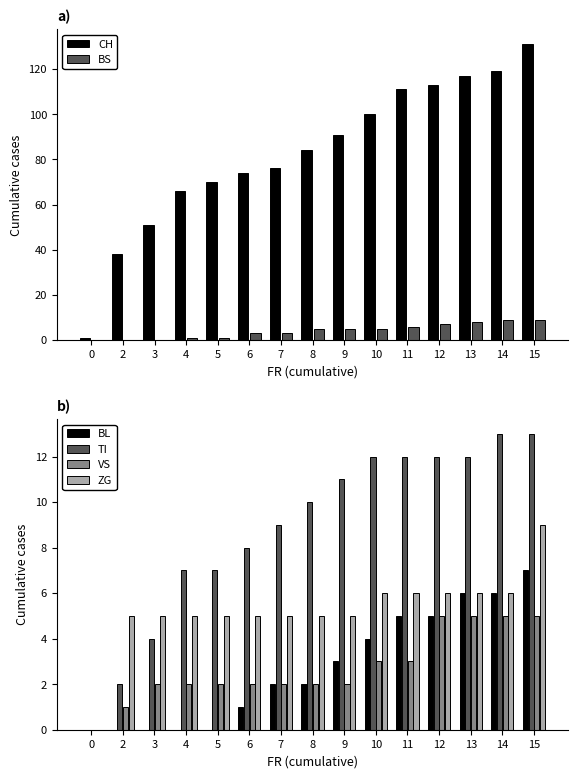

At how many categories does at least one series exceed 1?

14